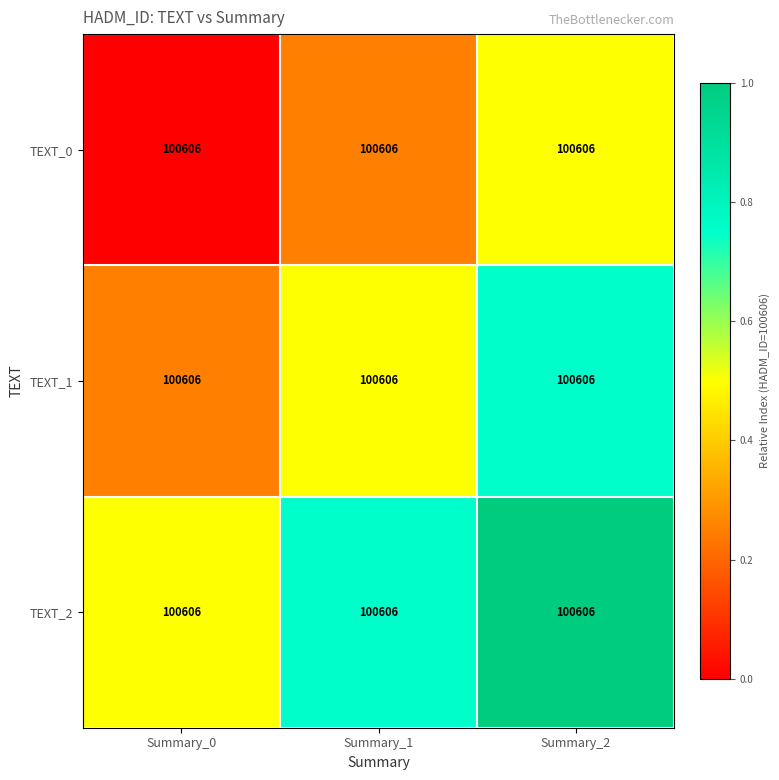

True or false: TEXT_2 has a value of 0.8 at Summary_1.

True